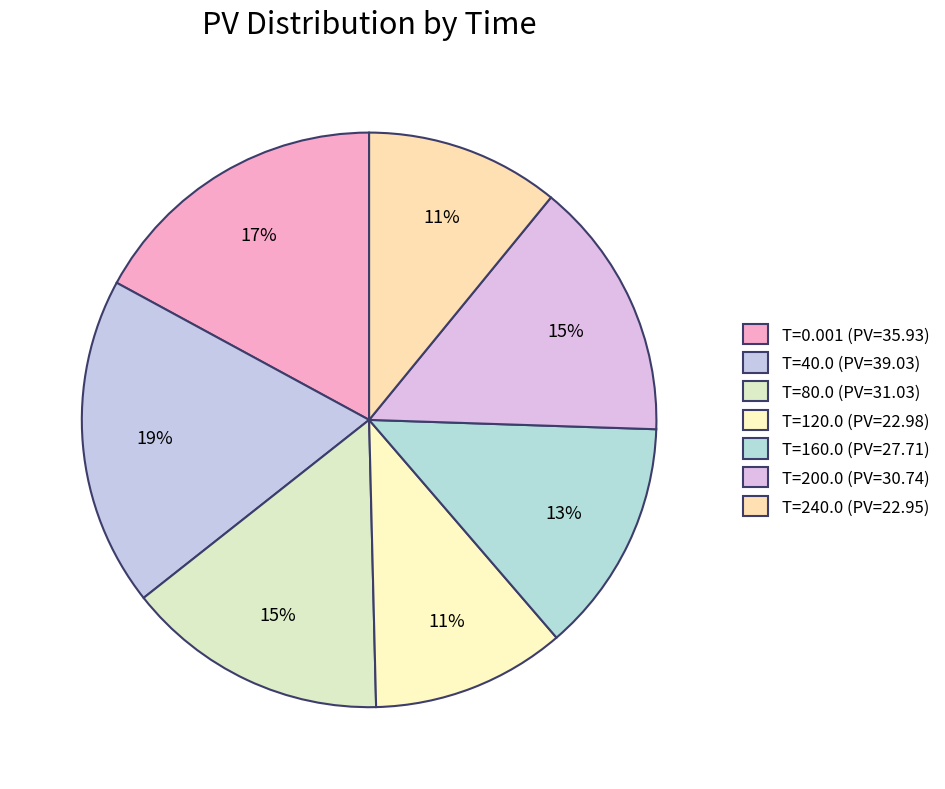

Which category has the smallest portion of the pie?

239.99899983406067